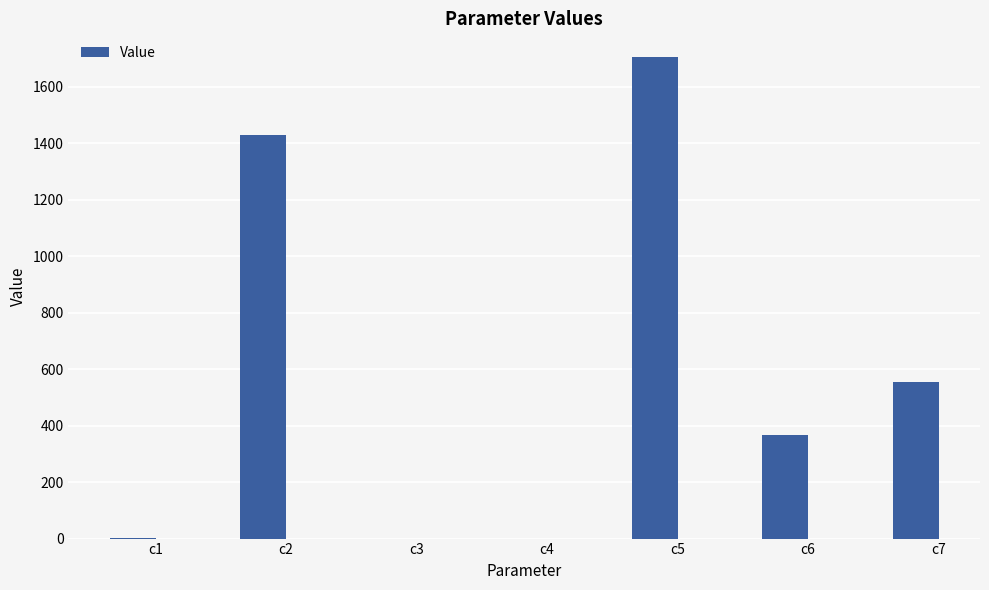

At which label is the value closest to 851?

c7